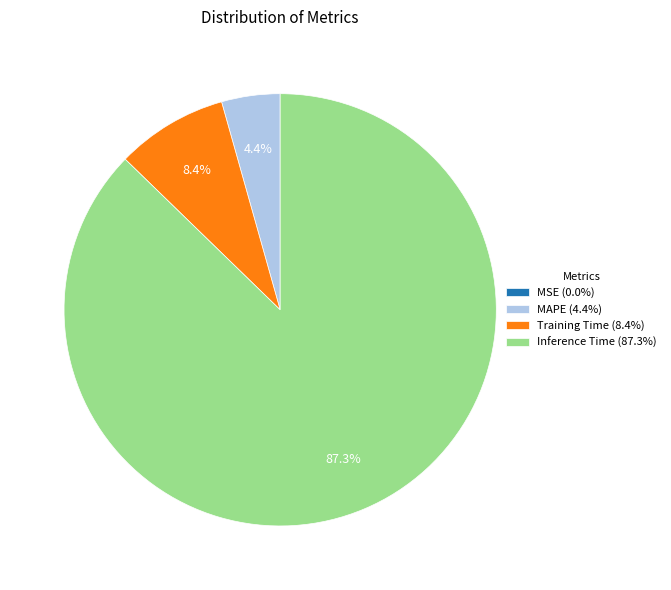

What percentage do Inference Time and Training Time together represent?

95.6%